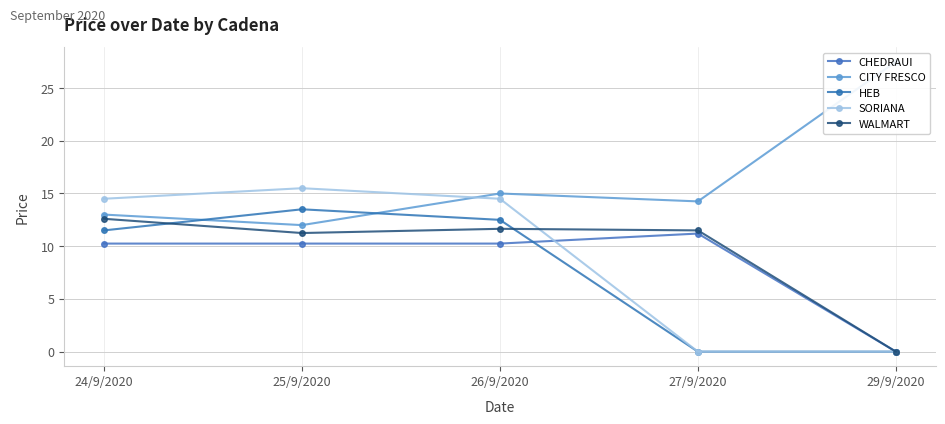

List the series in order of their peak value, lowest first.

CHEDRAUI, WALMART, HEB, SORIANA, CITY FRESCO